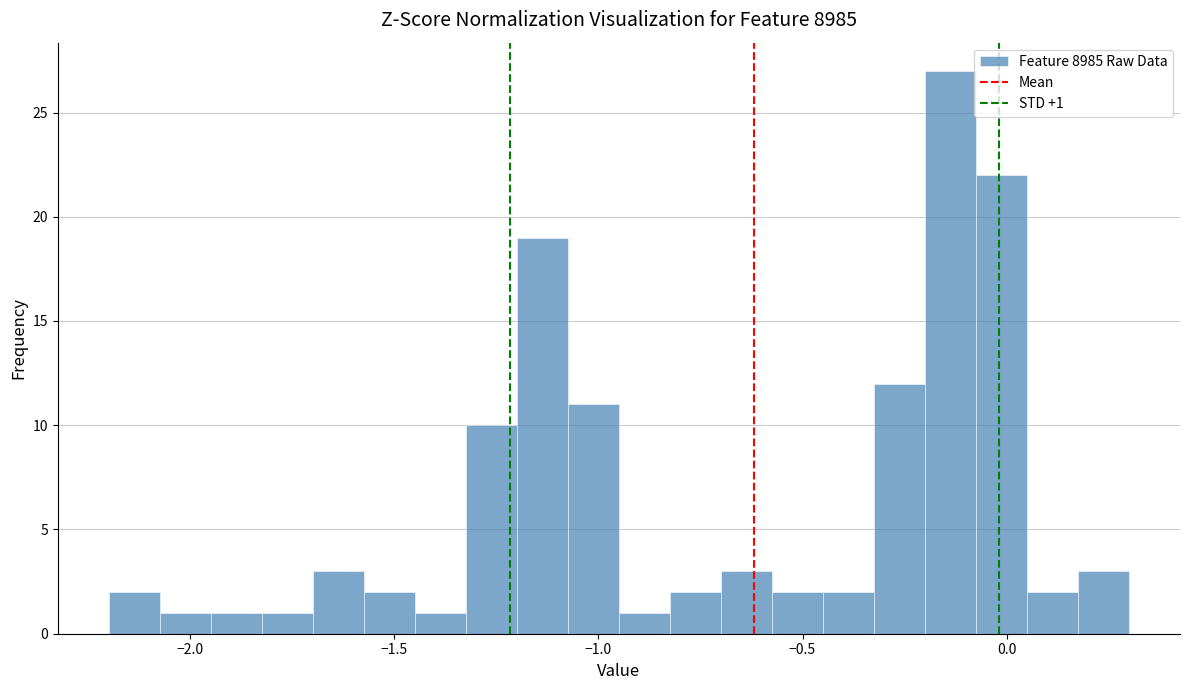

Around what value on the x-axis is the tallest bar? Give the approximate position of its centre, as read against the axis.

-0.15